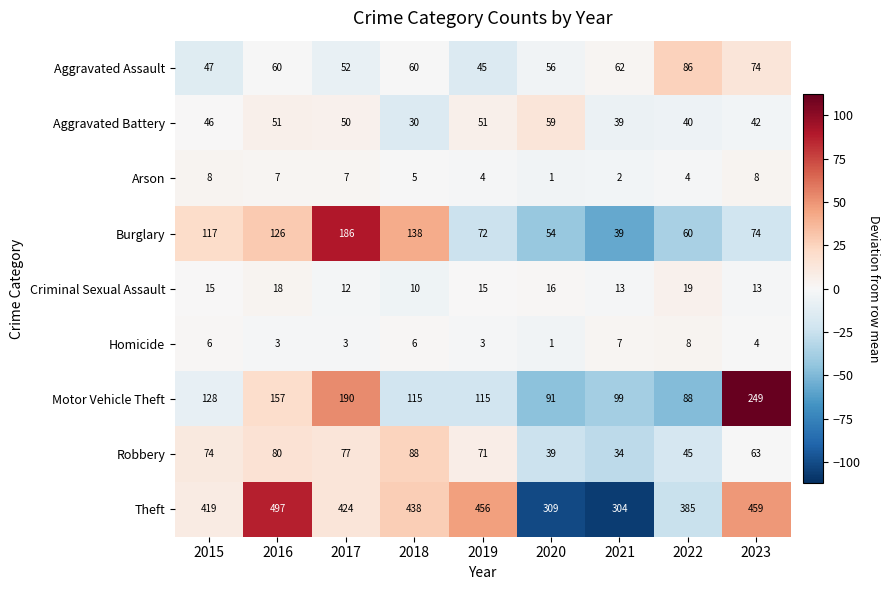

True or false: Homicide has a value of 6 at 2018.

True